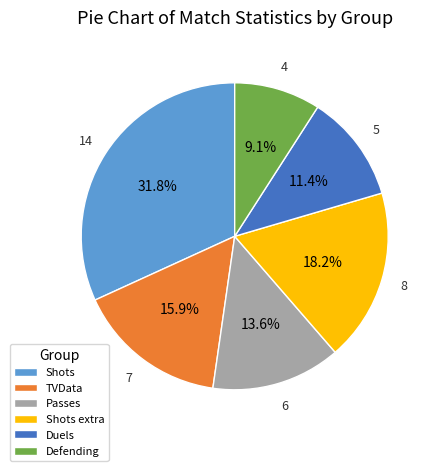

Is there any slice that represents more than half of the pie?

No